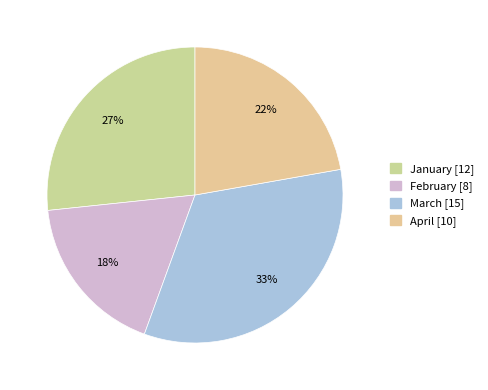

How many slices are in this pie chart?

4